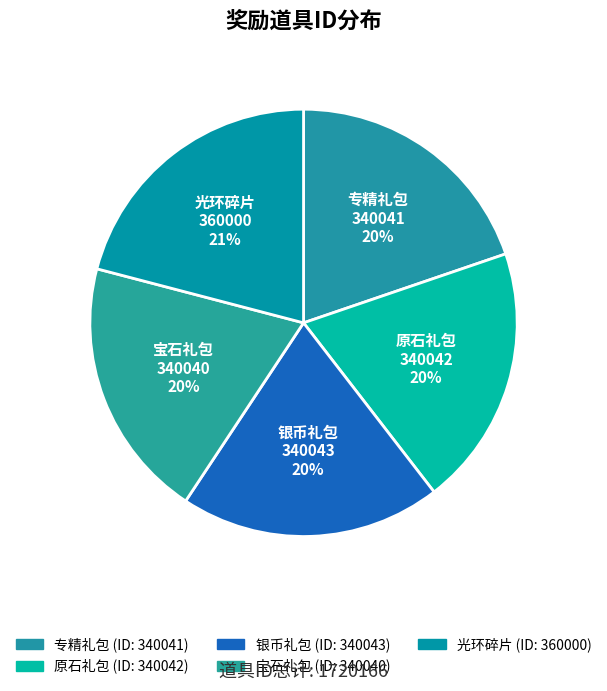

How many segments does this pie chart have?

5